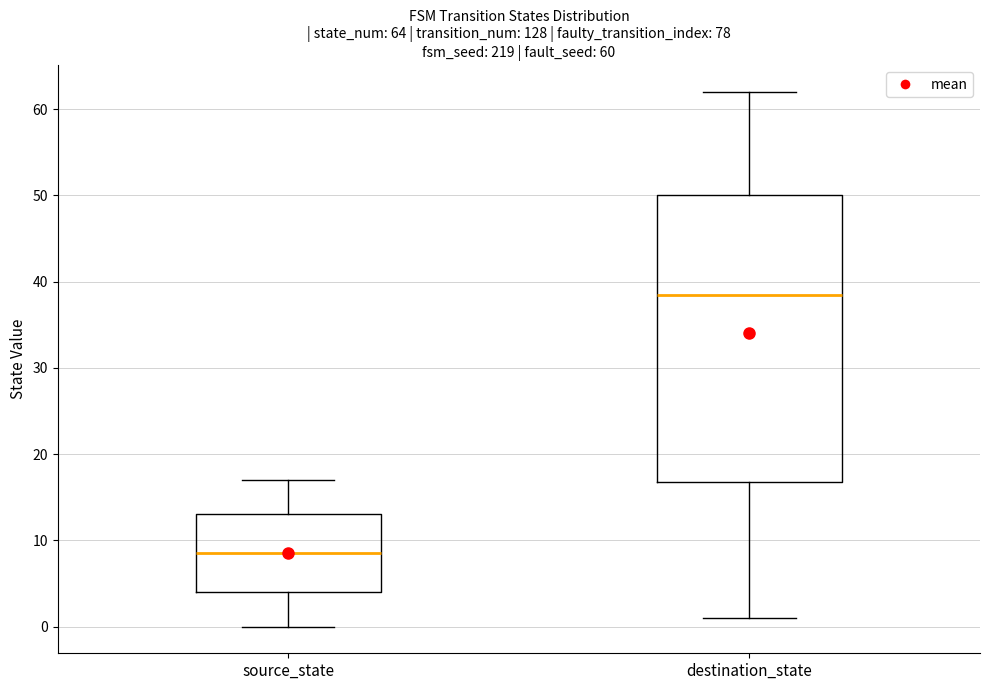

Which box has the highest median line?

destination_state